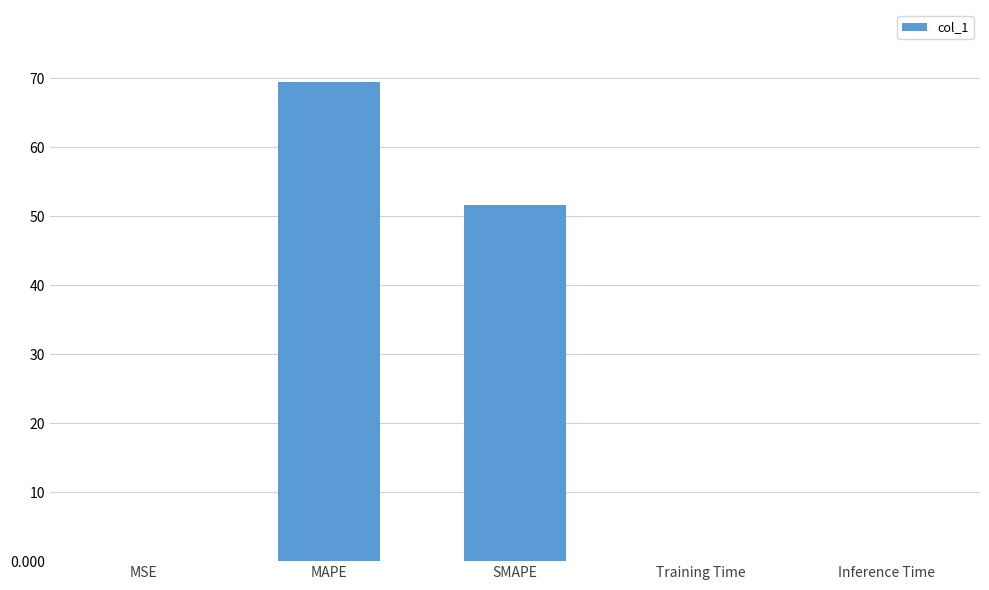

What is the maximum value shown in the chart?

69.5